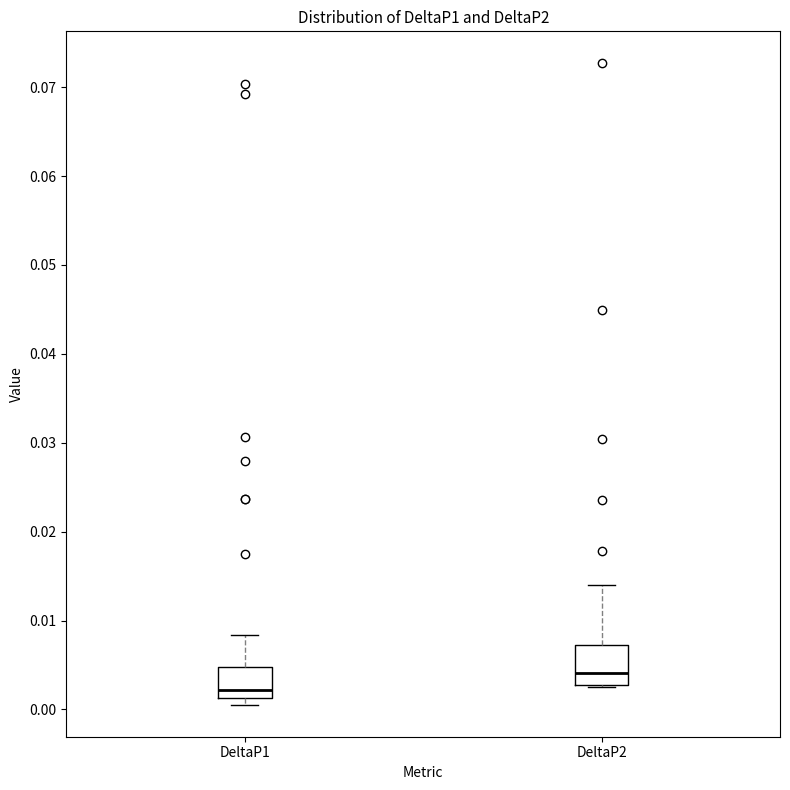

Reading left to right, read every box against the y-axis: the position of its median line, the range the box covers, and the ends of its whiskers. The values are not printed on the chart, so give them approximately, as read against the axis.

DeltaP1: median 0.002, box 0.001 to 0.005, whiskers 0.001 (just below the box's lower edge) to 0.008
DeltaP2: median 0.004, box 0.003 to 0.007, whiskers 0.003 to 0.014